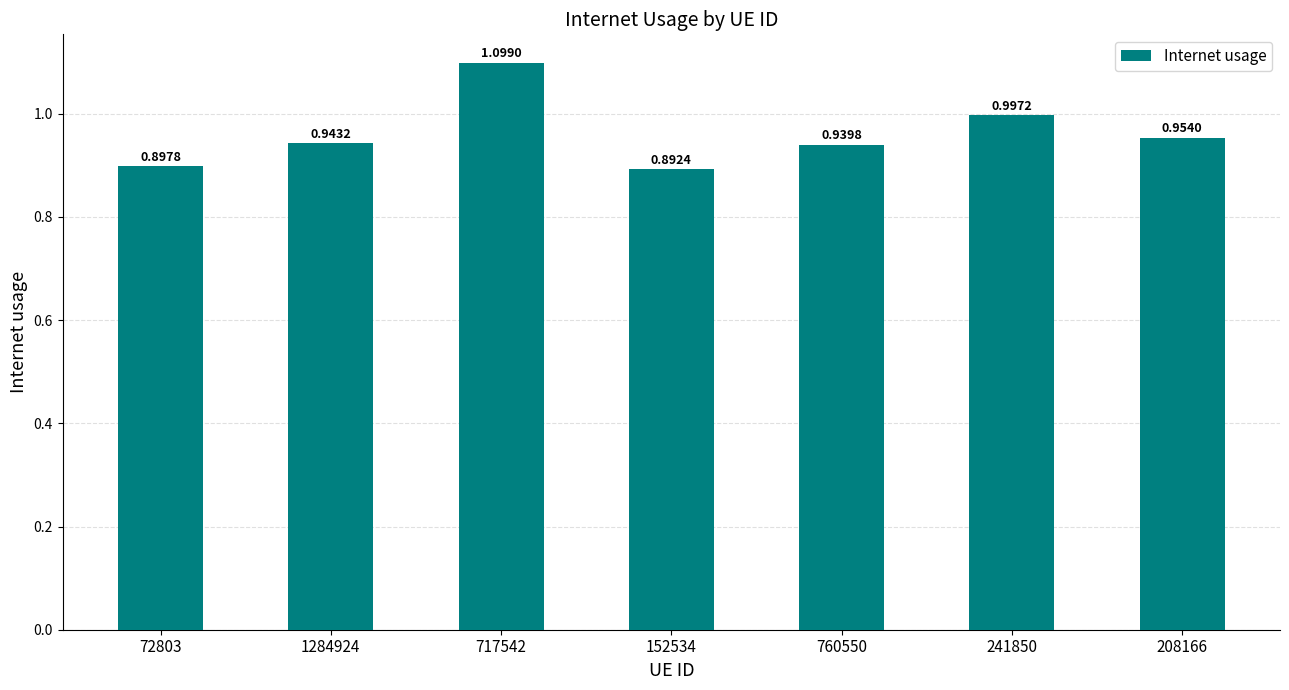

Which has a higher value, 717542 or 760550?

717542